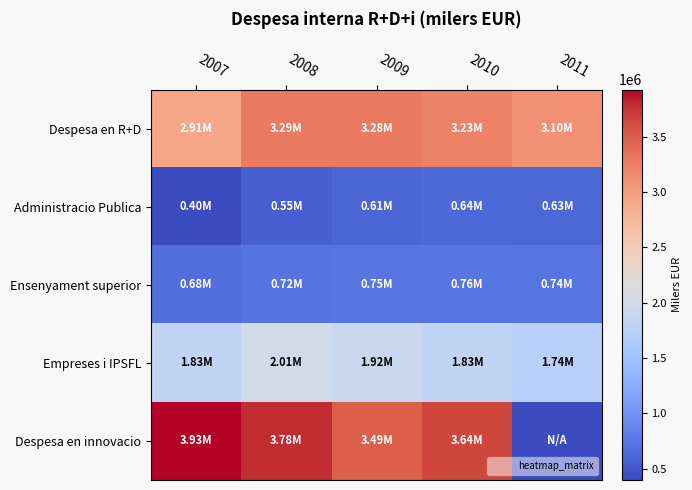

At 2011, list the series in order from largest to smallest.

Despesa en R+D, Empreses i IPSFL, Ensenyament superior, Administracio Publica, Despesa en innovacio